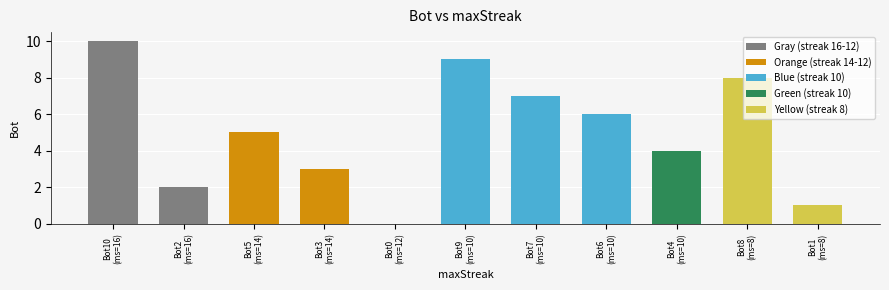

Between 8 and 14, which is larger?

8